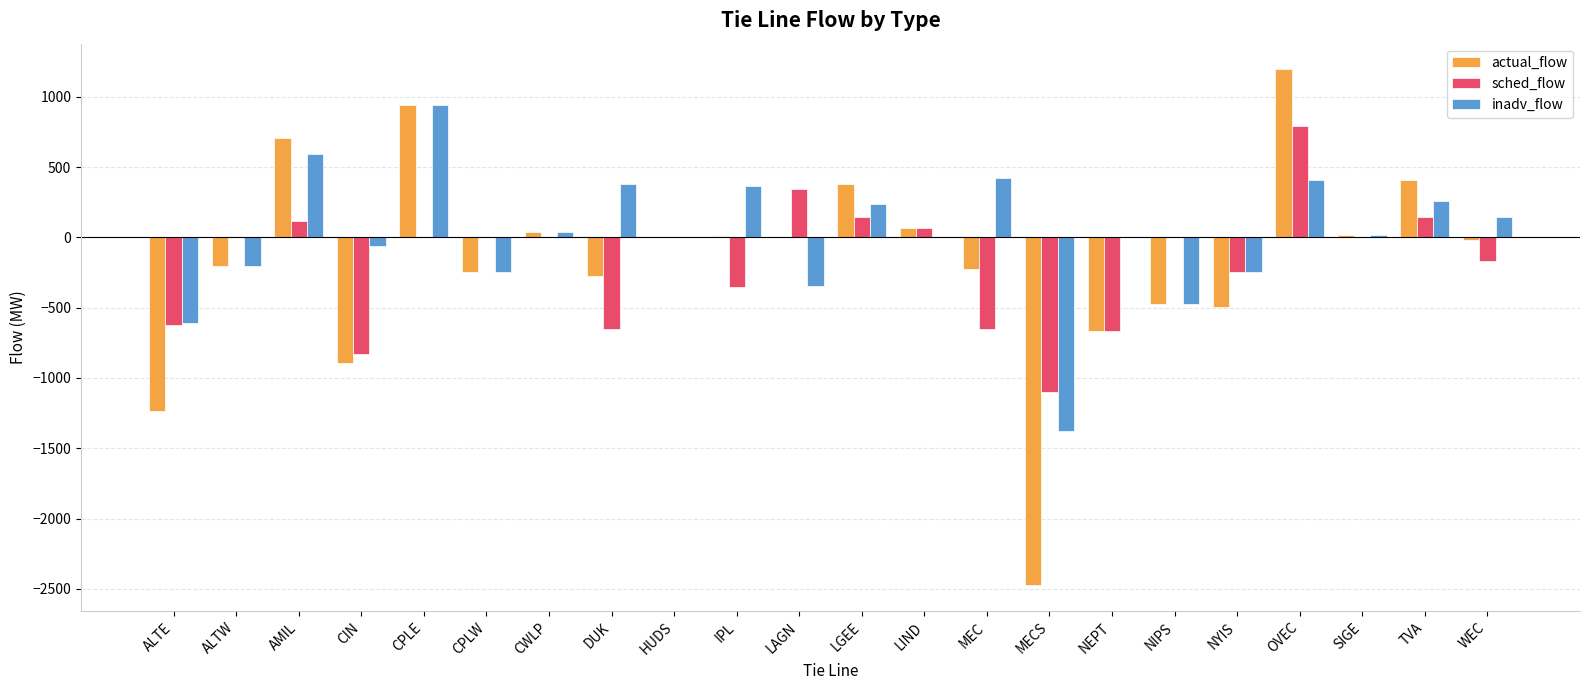

Is it true that actual_flow equals 672 at LGEE?

False